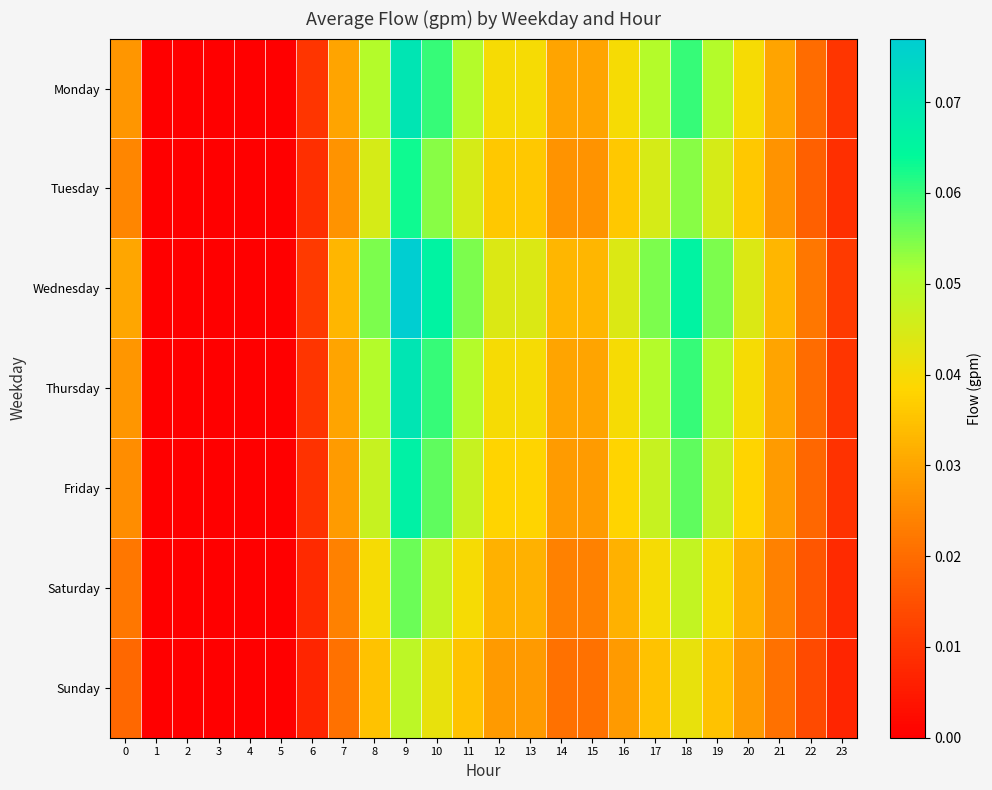

Rank the series by their maximum value, from lowest to highest.

Sunday, Saturday, Tuesday, Friday, Monday, Thursday, Wednesday